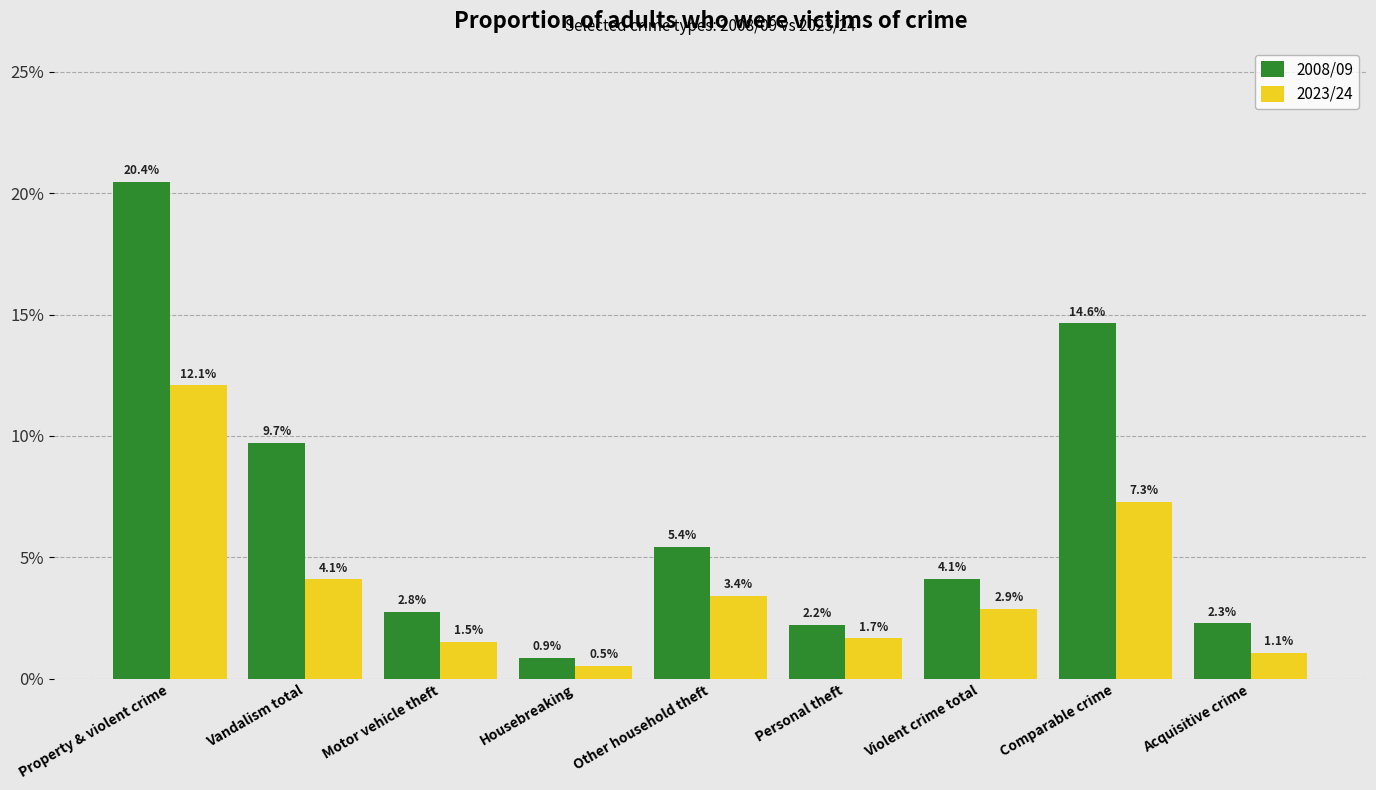

Which series has the largest total across all categories?

2008/09